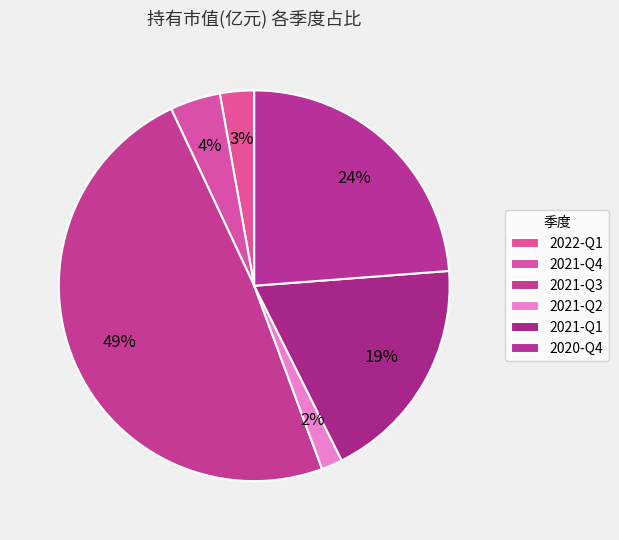

True or false: 2021-Q3 accounts for 41% of the total.

False